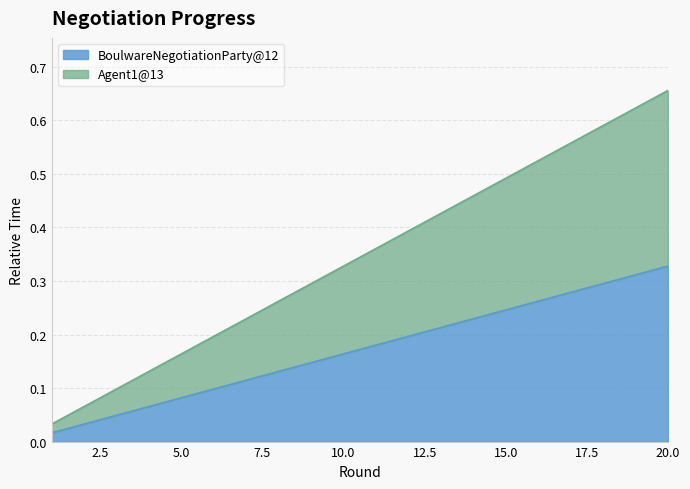

True or false: Agent1@13 and BoulwareNegotiationParty@12 cross at least once.

False